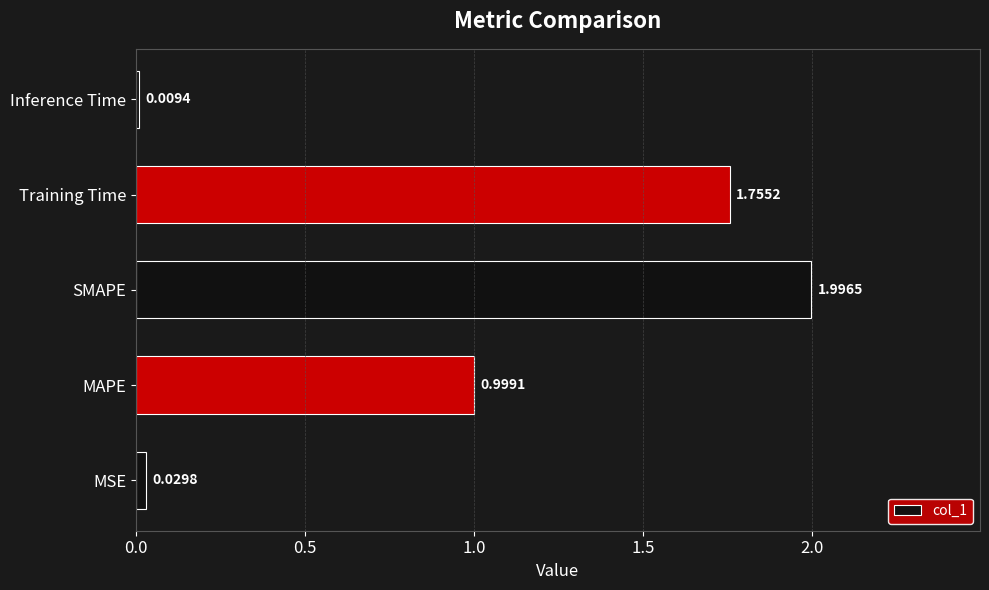

At which label is the value closest to 1?

MAPE